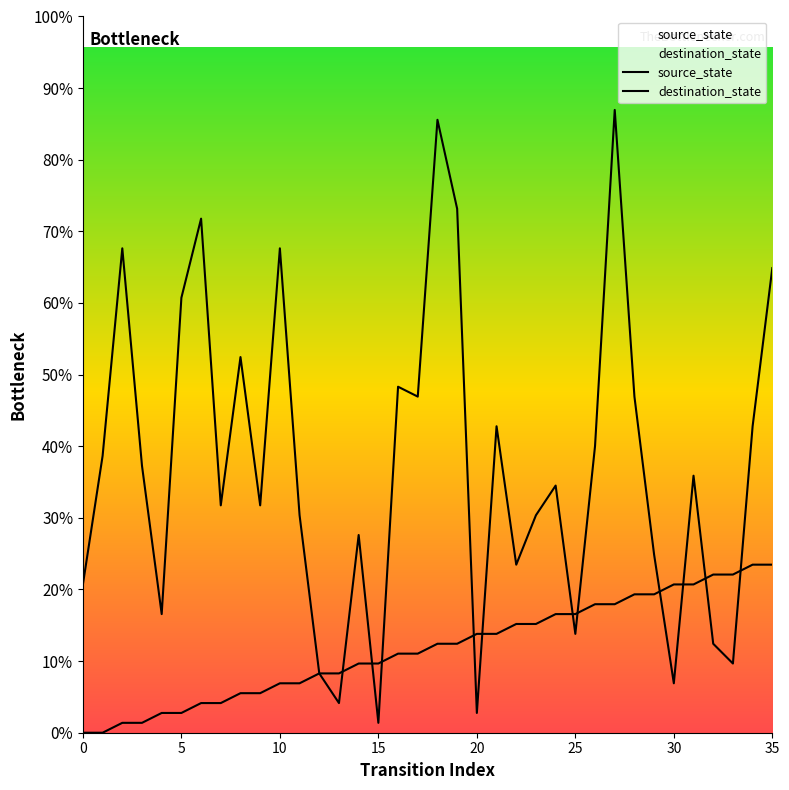

Is this an area chart (filled region under the line)?

No